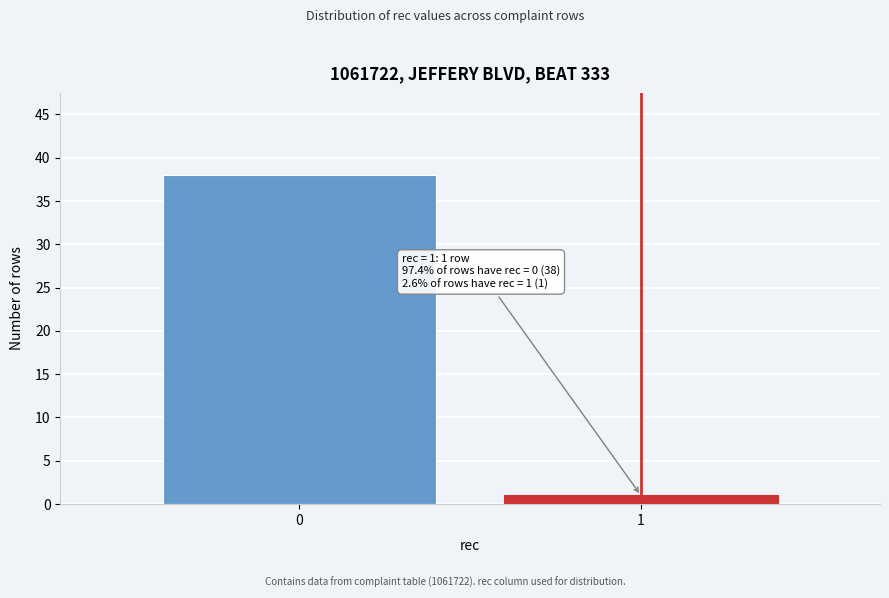

Reading right to left, list all the values displayed in this chart.

1	38